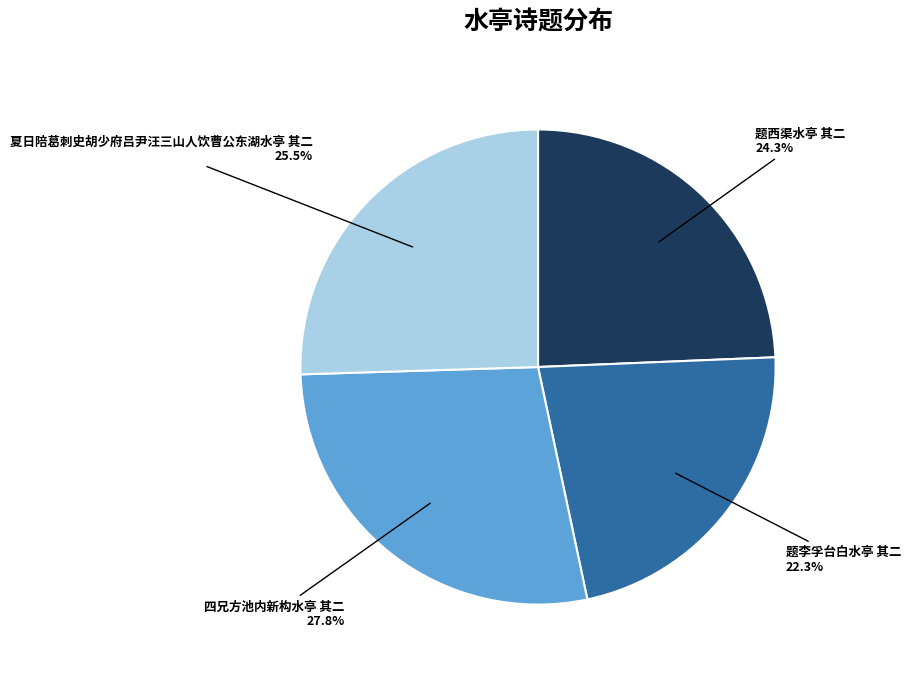

What is the smallest slice in the pie chart?

题李孚台白水亭 其二